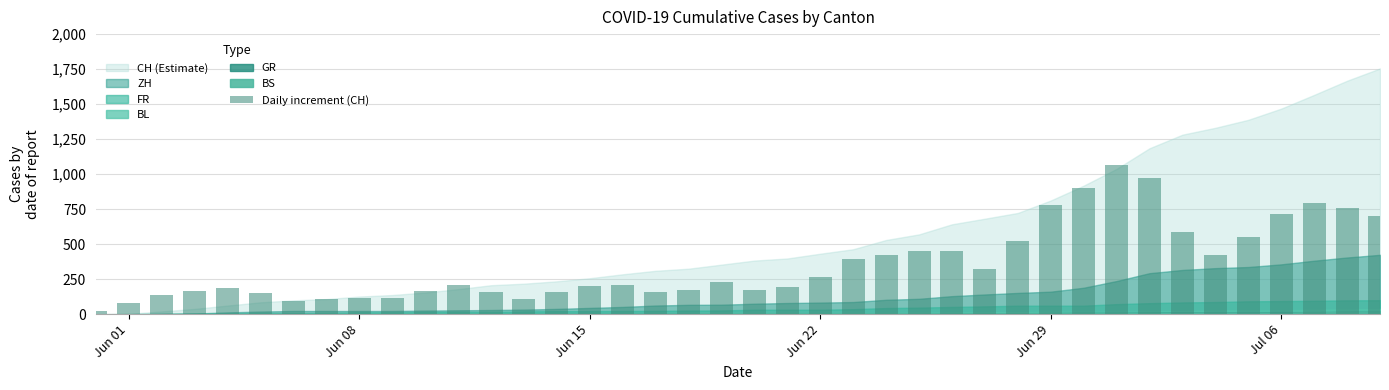

What is the difference between the second highest and second lowest values?

896